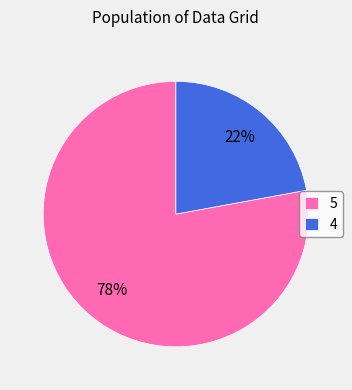

The 4 slice represents 1% of the pie. True or false?

False